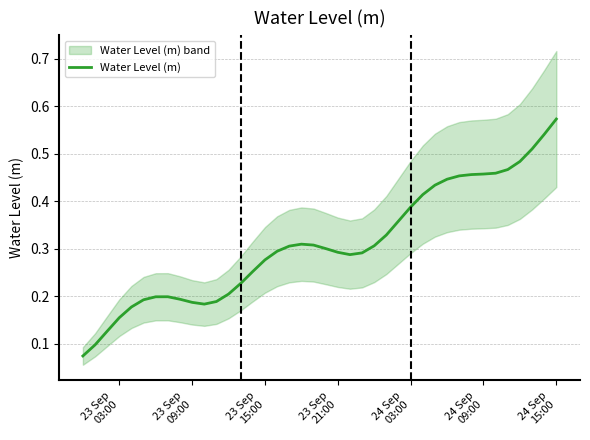

True or false: the data shows 0.8 at 38.

False